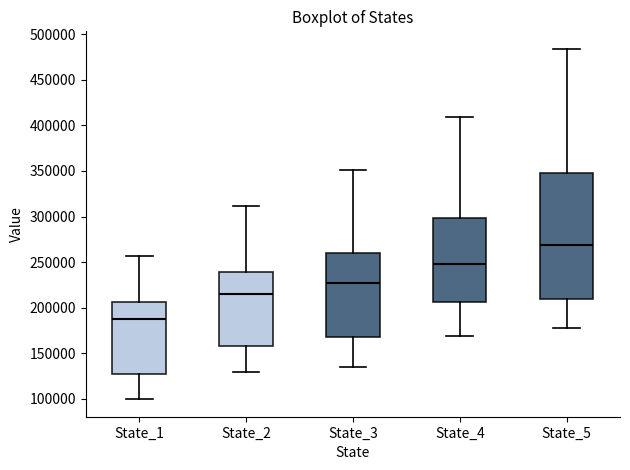

Reading left to right, transcribe this box plot: for each box, give where its median line is, the range the box spans, and where its two whiskers end, as read against the y-axis. The values are not printed on the chart, so give them approximately, as read against the axis.

State_1: median 190000, box 125000 to 205000, whiskers 100000 to 255000
State_2: median 215000, box 160000 to 240000, whiskers 130000 to 310000
State_3: median 225000, box 170000 to 260000, whiskers 135000 to 350000
State_4: median 250000, box 205000 to 300000, whiskers 170000 to 410000
State_5: median 270000, box 210000 to 350000, whiskers 180000 to 485000